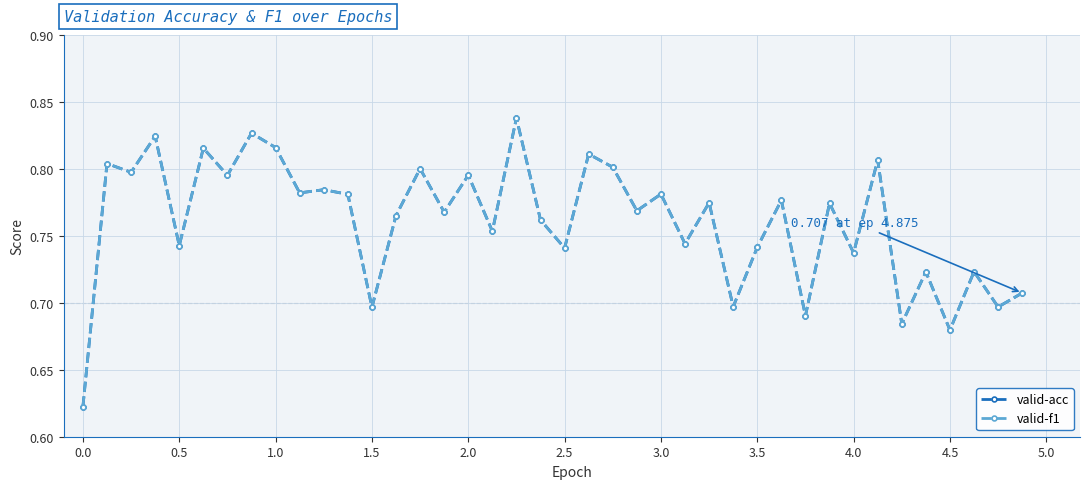

What is the value of the valid-f1 point at the 22nd from the left?

0.8